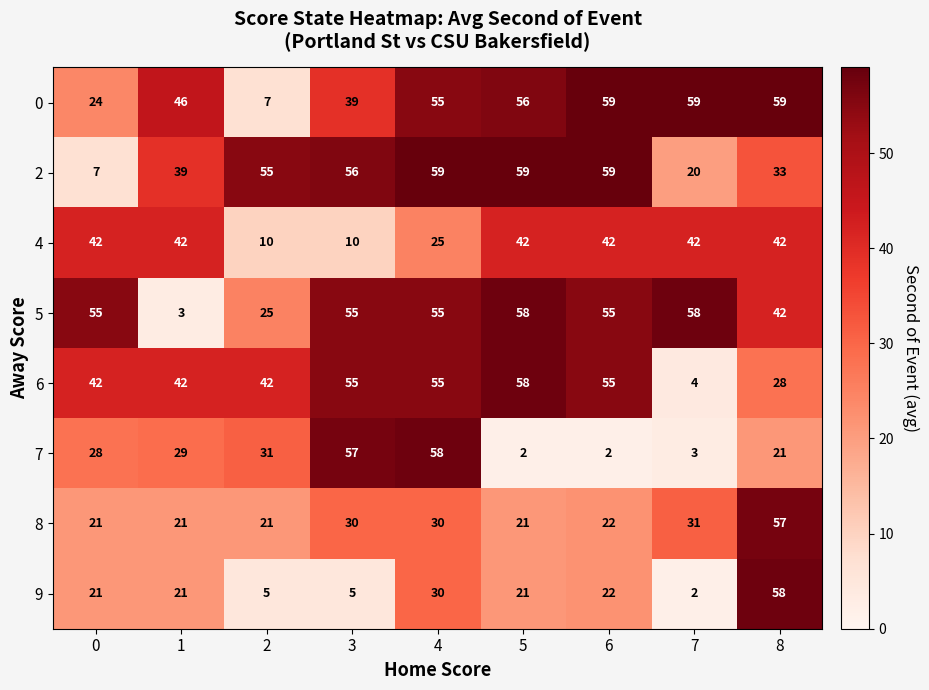

How many categories are shown in the chart?

9